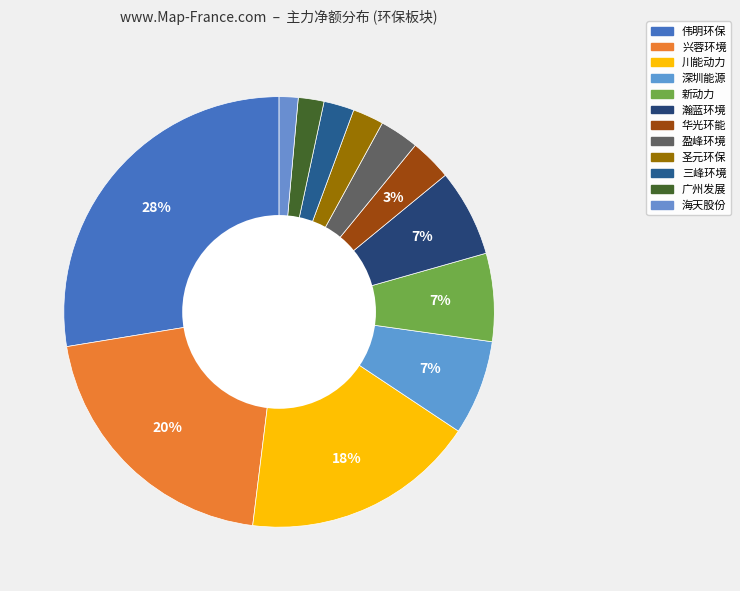

Do 广州发展 and 圣元环保 together represent more than half of the pie?

No